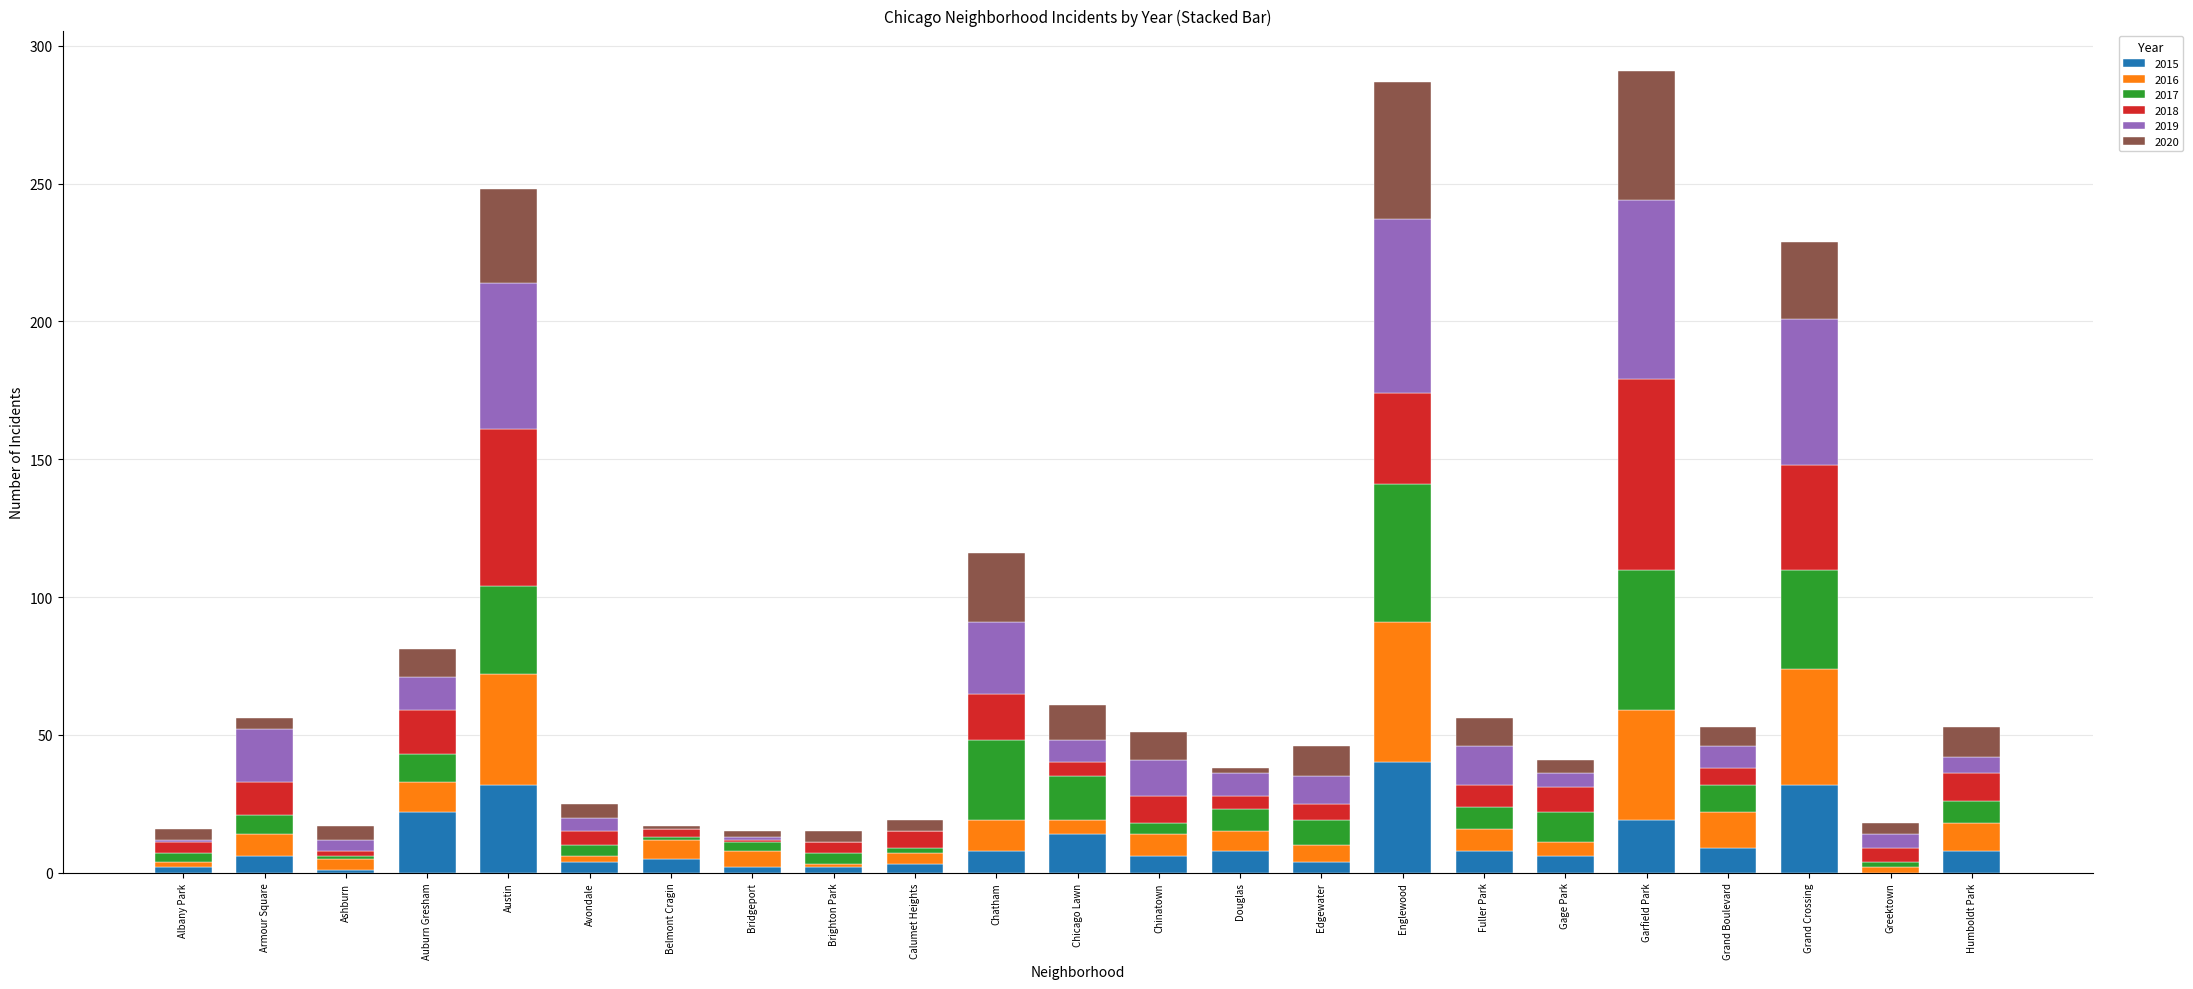

Are the bars grouped side by side (vs. stacked)?

No